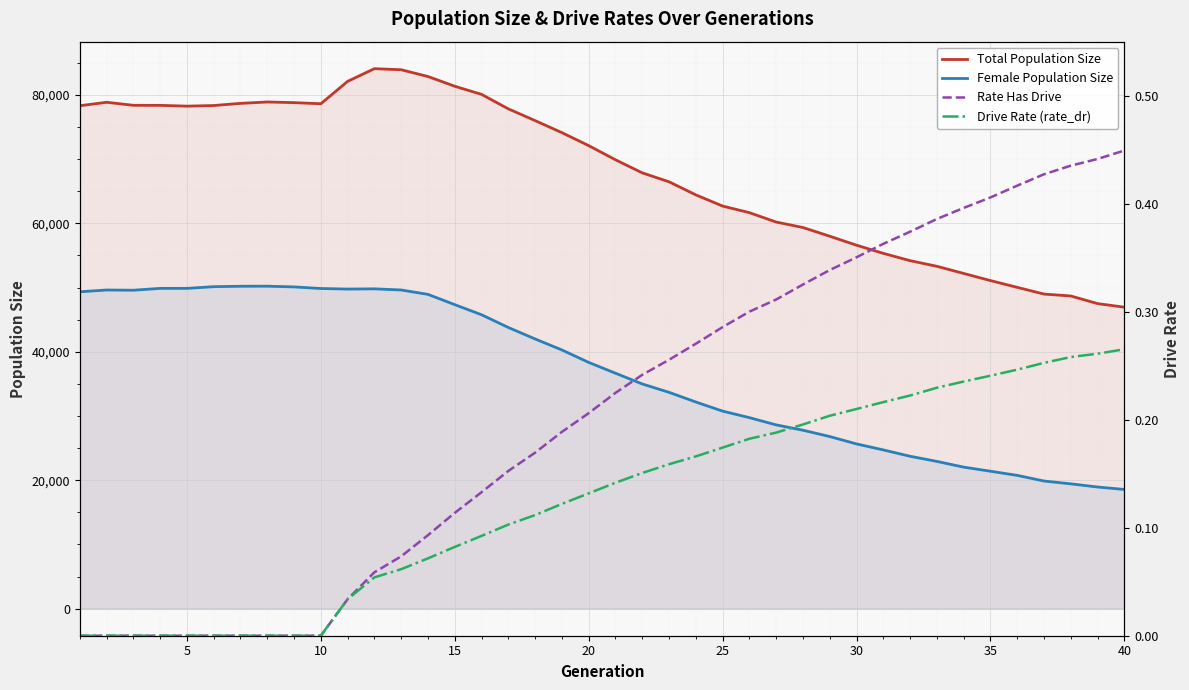

The value of Female Population Size at 10 is 49853. True or false?

True